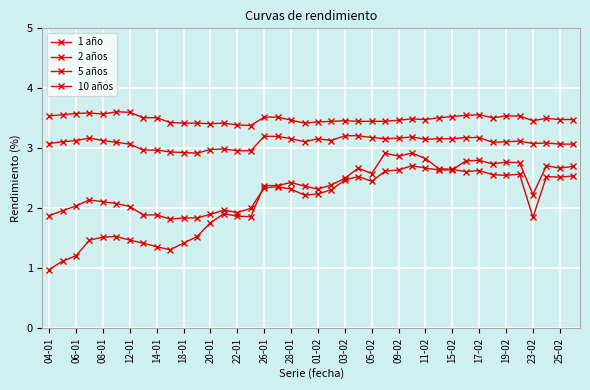

How many data points does each series have?

40